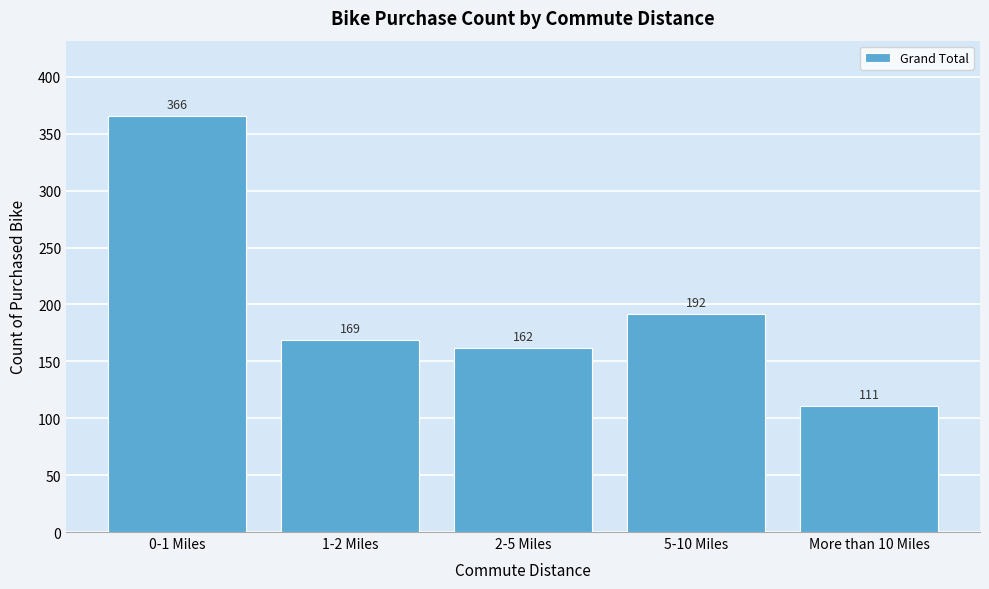

Reading left to right, transcribe all the data shown in this chart.

366	169	162	192	111